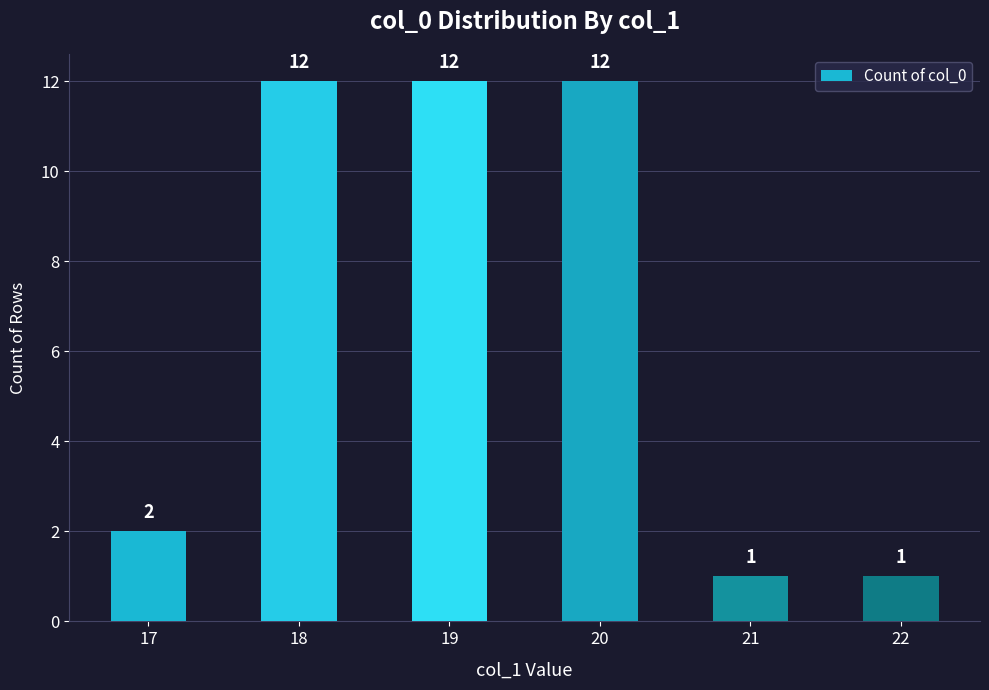

True or false: the data shows 1 at 21.

True